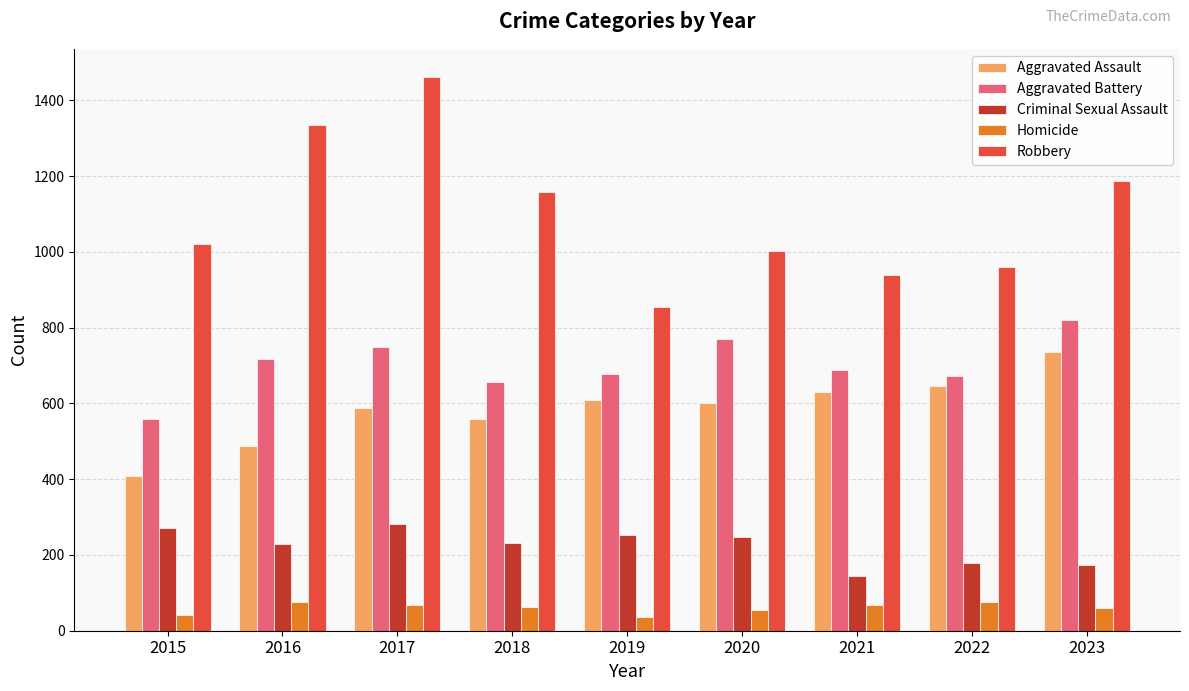

What is the value of the Criminal Sexual Assault bar at the 6th from the left?

248